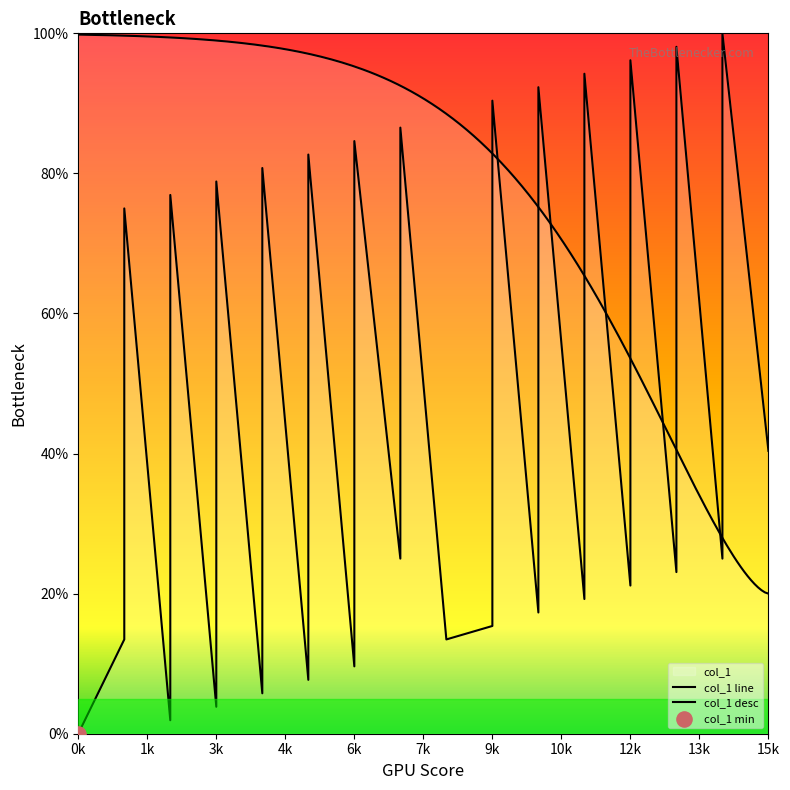

Between 10 and 9, which is larger?

9